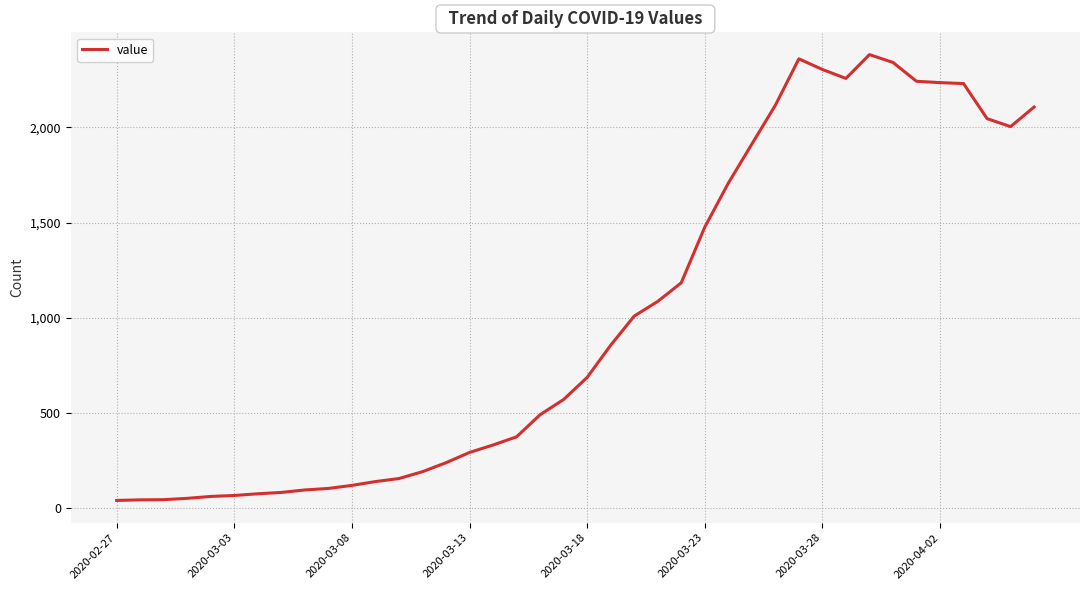

What is the difference between the maximum and minimum values?

2341